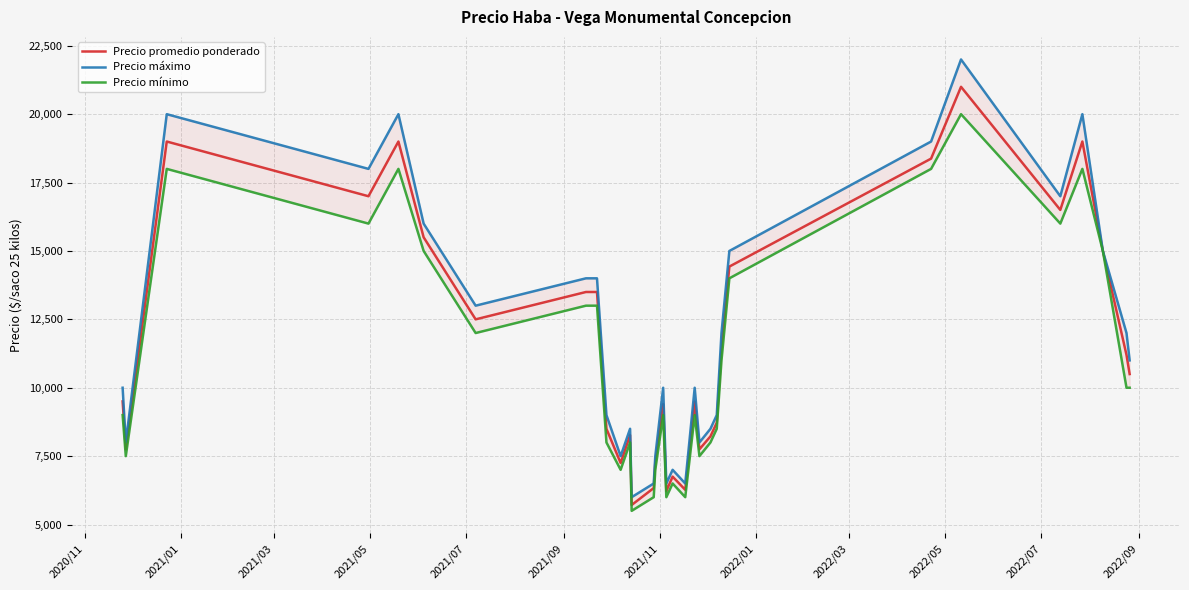

What is the minimum value for Precio promedio ponderado?

5714